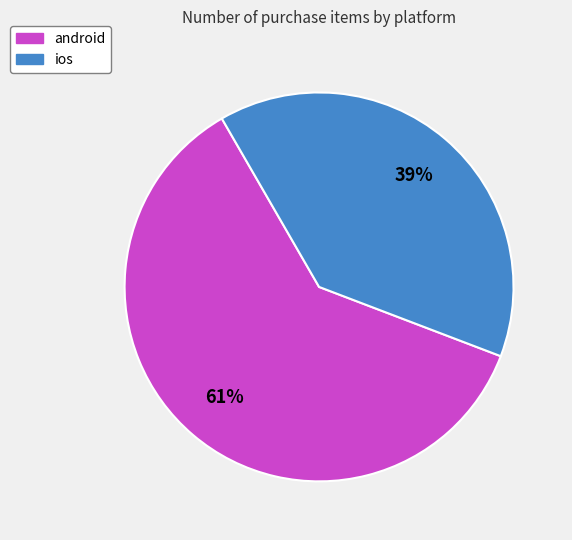

To the nearest percent, what portion does ios represent?

39%